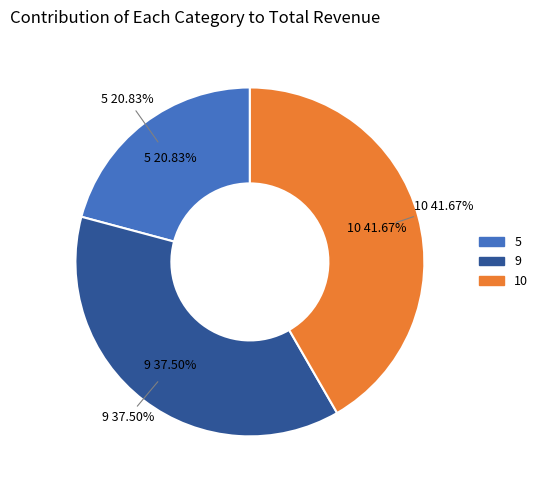

Does any single category account for the majority?

No